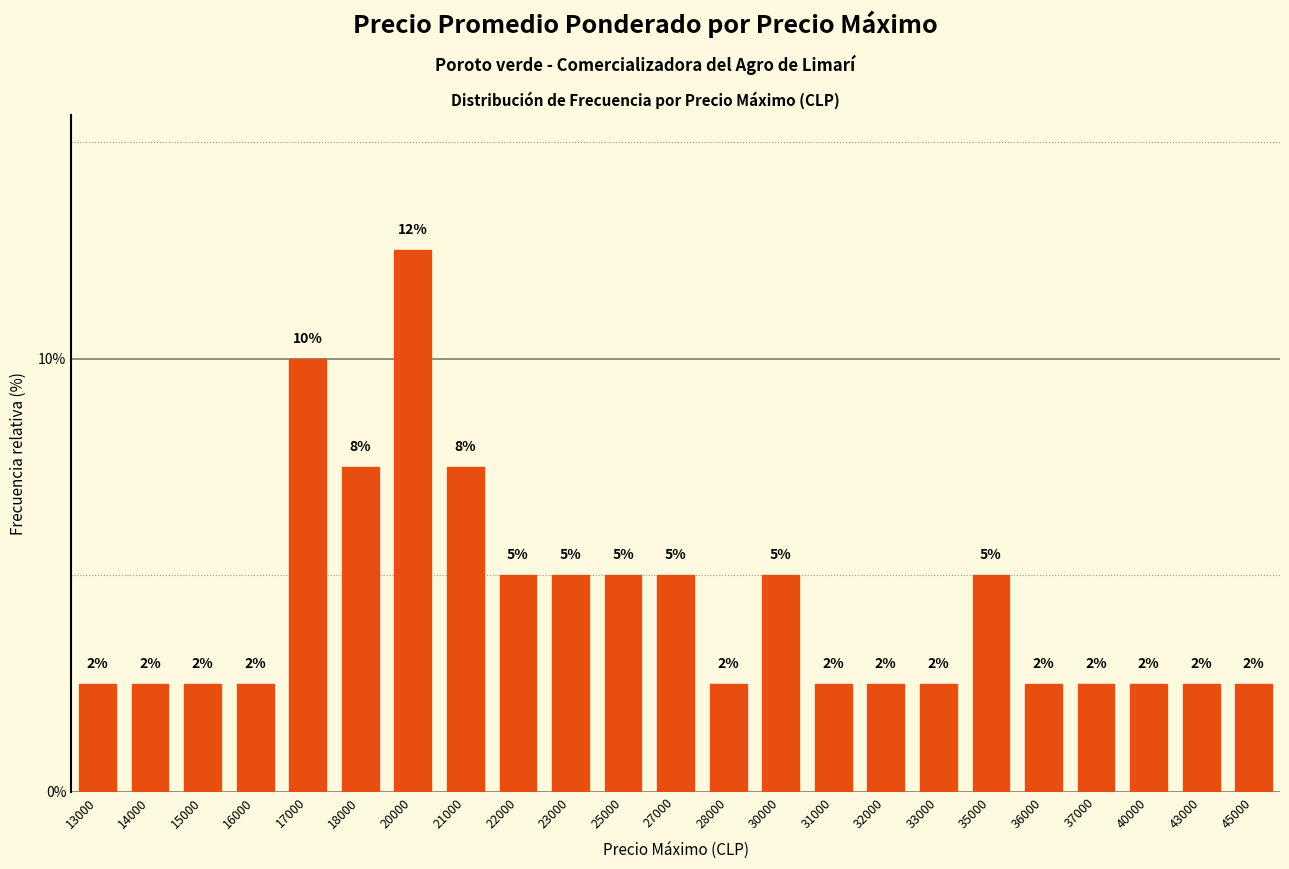

List the labels in order of value, largest first.

20000, 17000, 18000, 21000, 22000, 23000, 25000, 27000, 30000, 35000, 13000, 14000, 15000, 16000, 28000, 31000, 32000, 33000, 36000, 37000, 40000, 43000, 45000